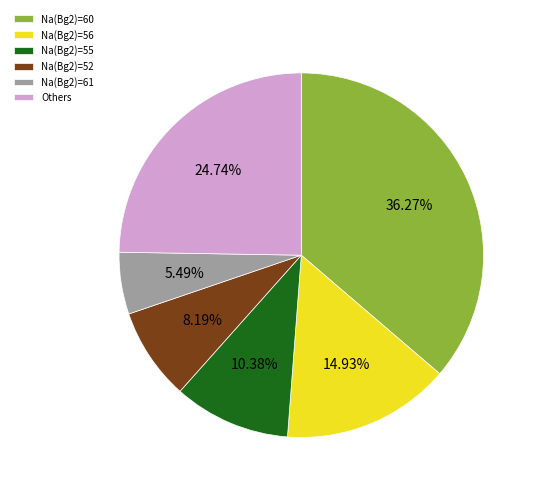

Which slice is the largest?

Na(Bg2)=60